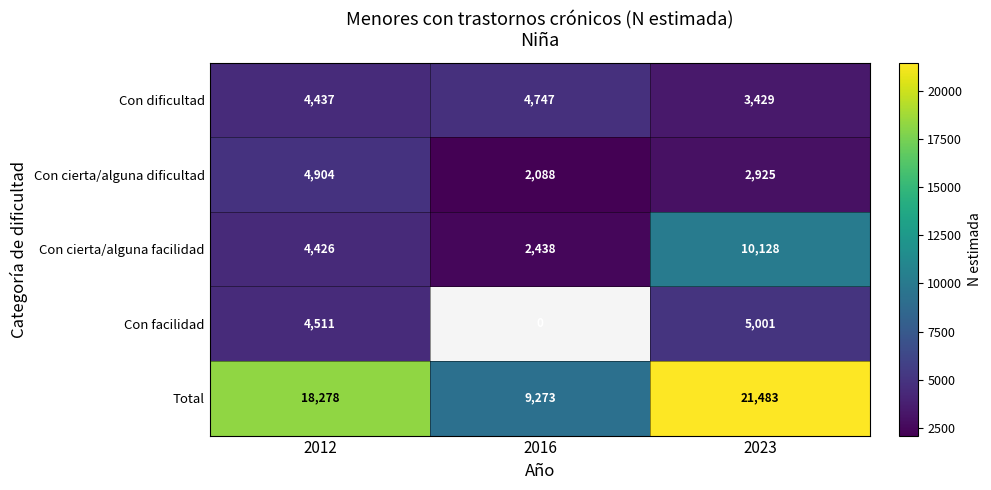

At which category is the sum across all series the highest?

2023